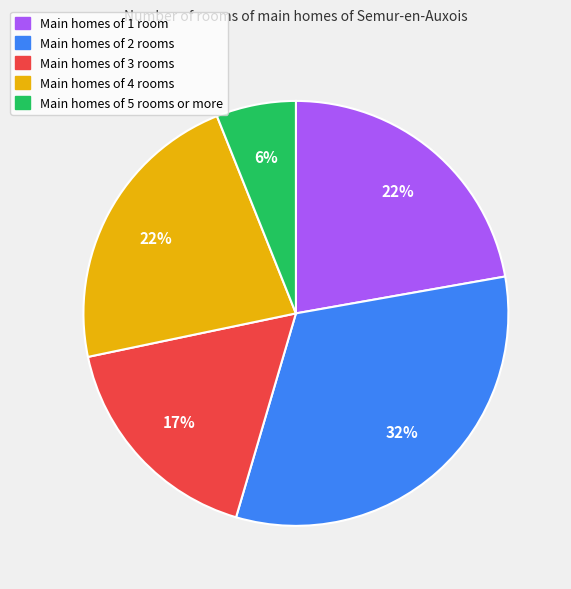

Does any single category account for the majority?

No